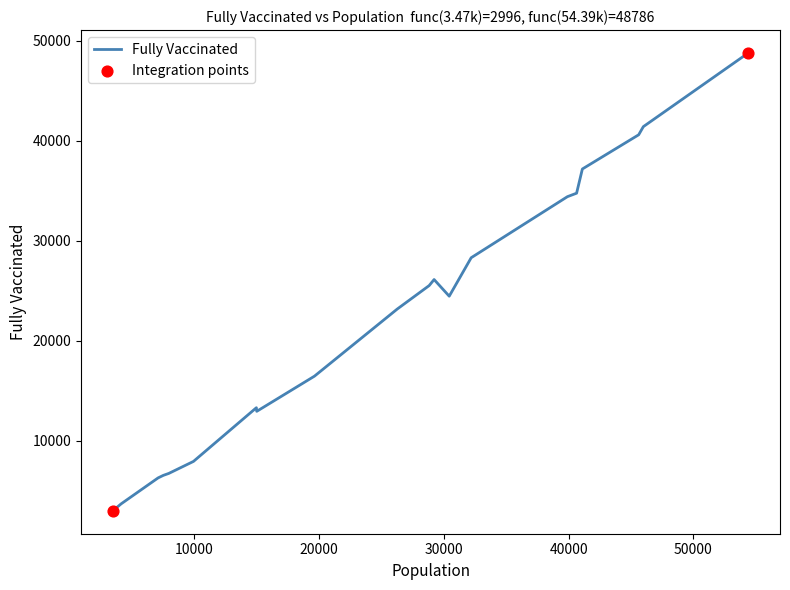

What is the maximum value shown in the chart?

48786